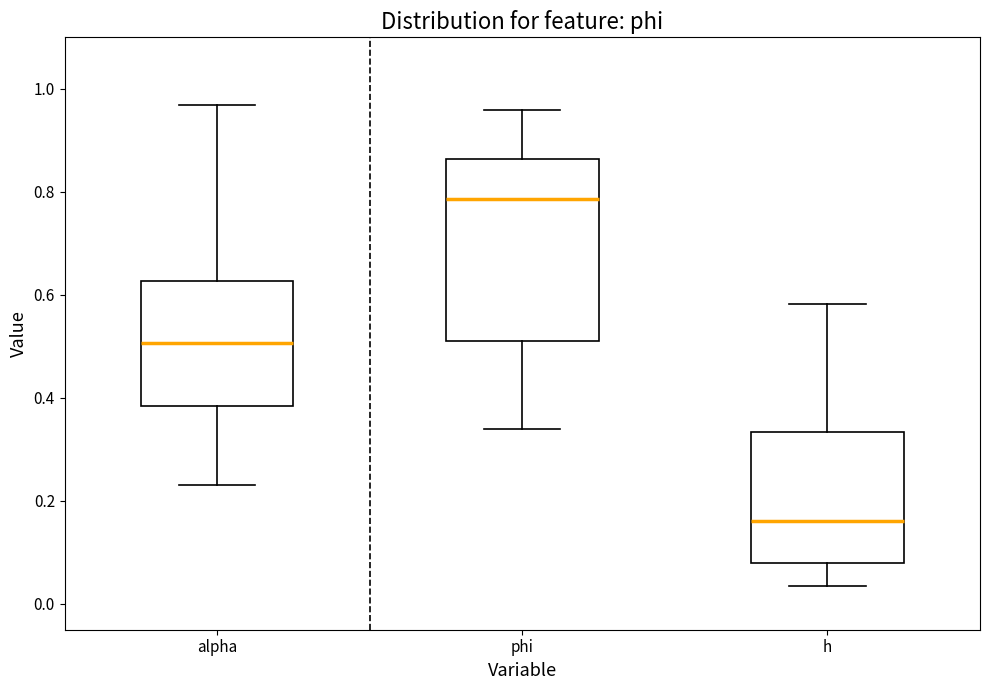

Where does the median line of the box for alpha sit on the y-axis? The values are not printed on the chart, so give them approximately, as read against the axis.

0.50